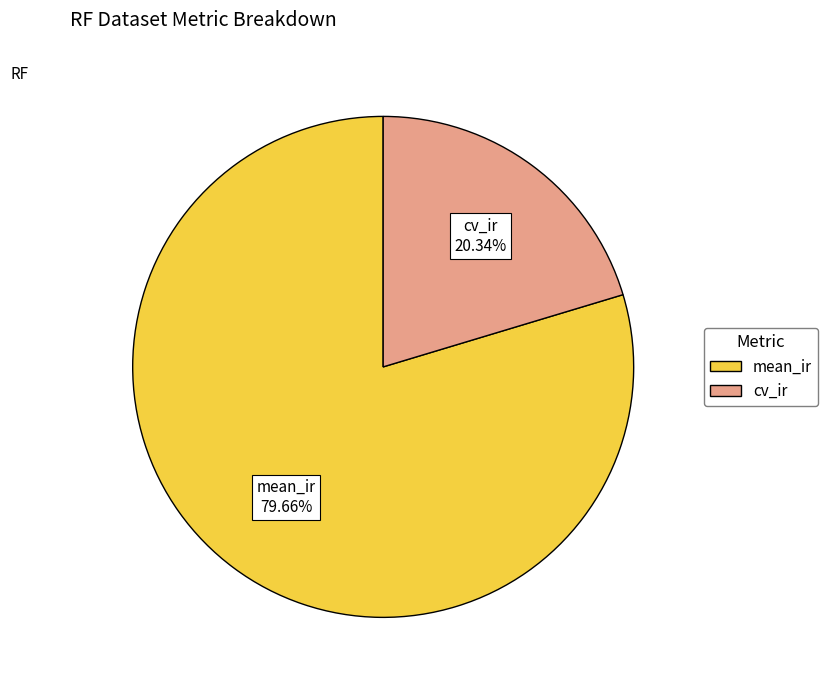

What is the total percentage of cv_ir and mean_ir?

100.0%